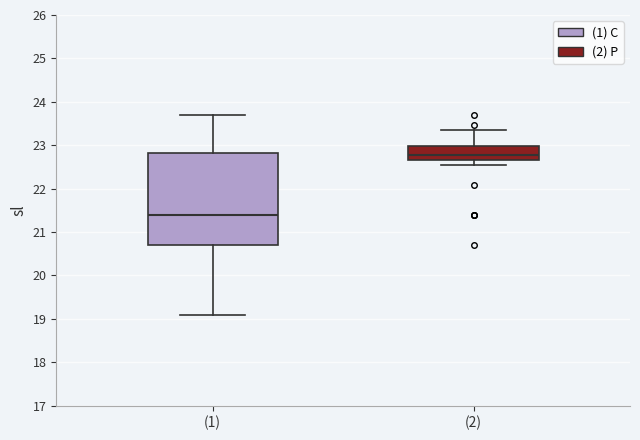

Which box is the tallest, from its lower edge to its upper edge?

(1)